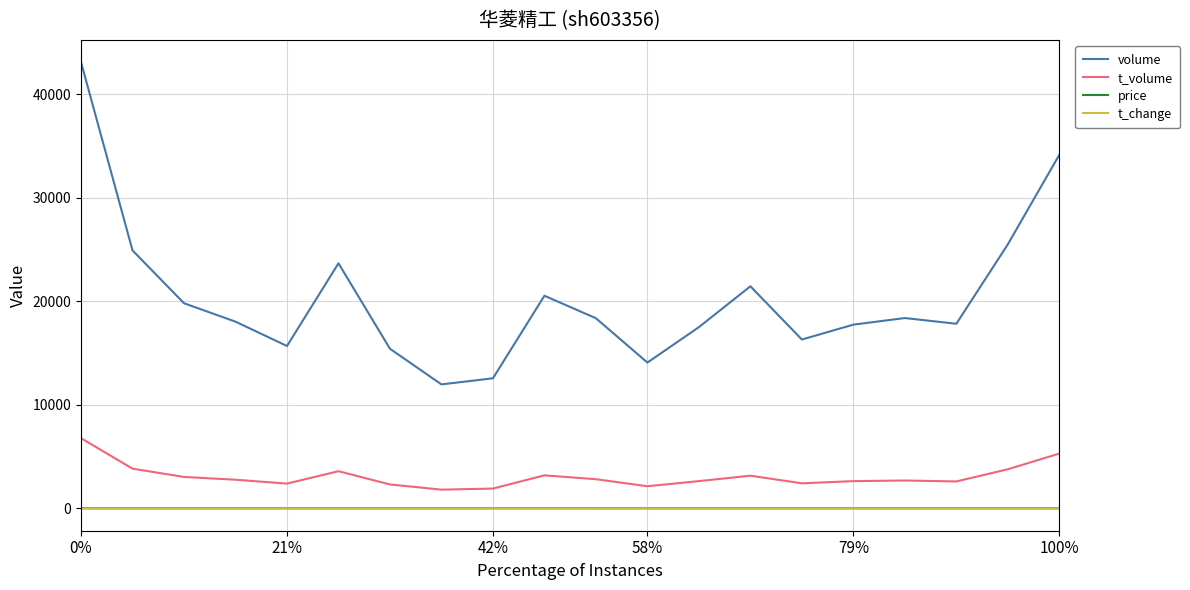

Which series has the largest total across all categories?

volume